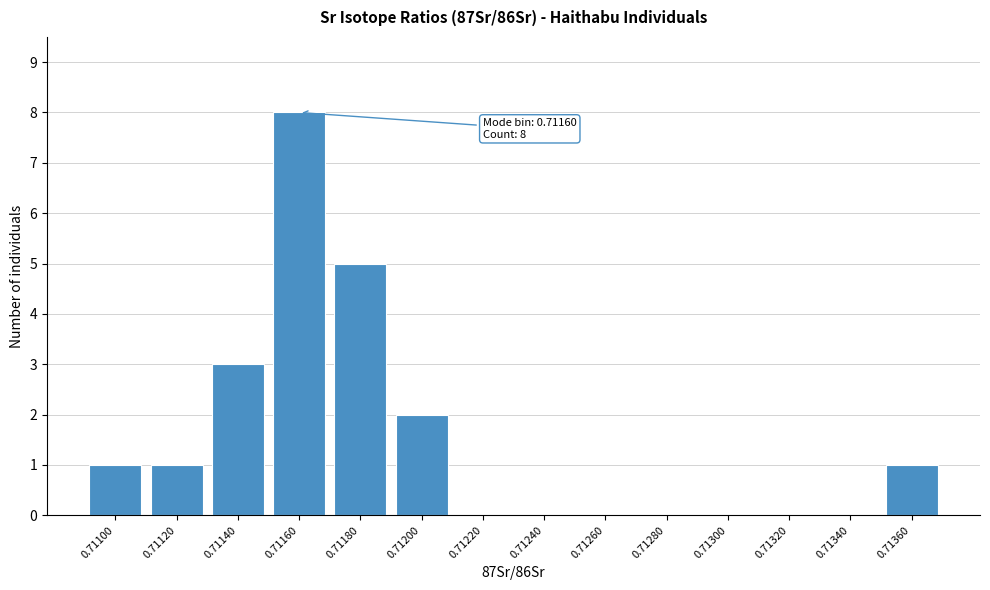

Reading right to left, extract all data points from this chart.

0.71360=1	0.71340=0	0.71320=0	0.71300=0	0.71280=0	0.71260=0	0.71240=0	0.71220=0	0.71200=2	0.71180=5	0.71160=8	0.71140=3	0.71120=1	0.71100=1